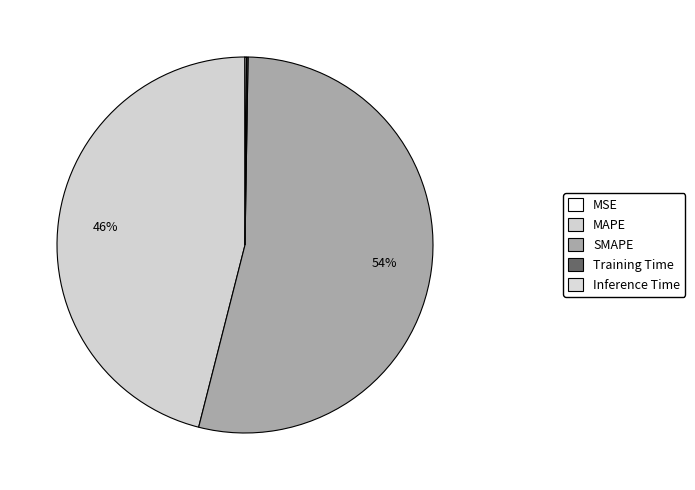

Which has a higher value, Inference Time or MSE?

Inference Time